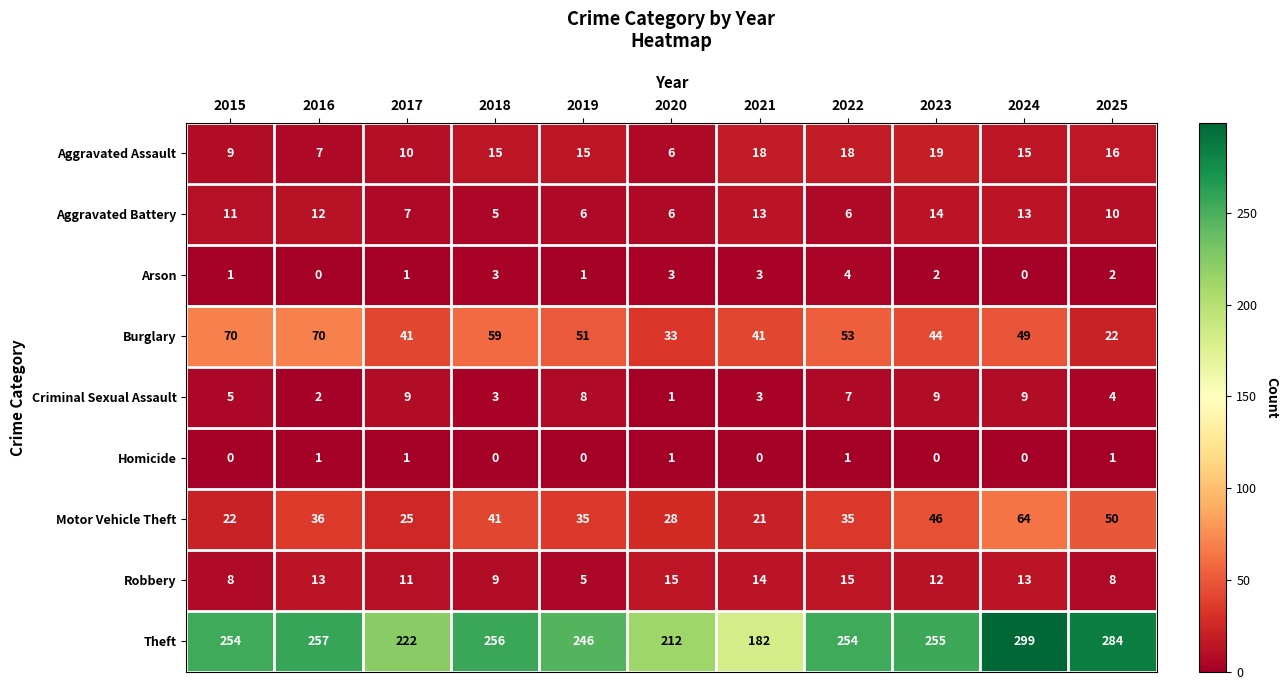

What is the spread (max minus min) of values at 2025?

283